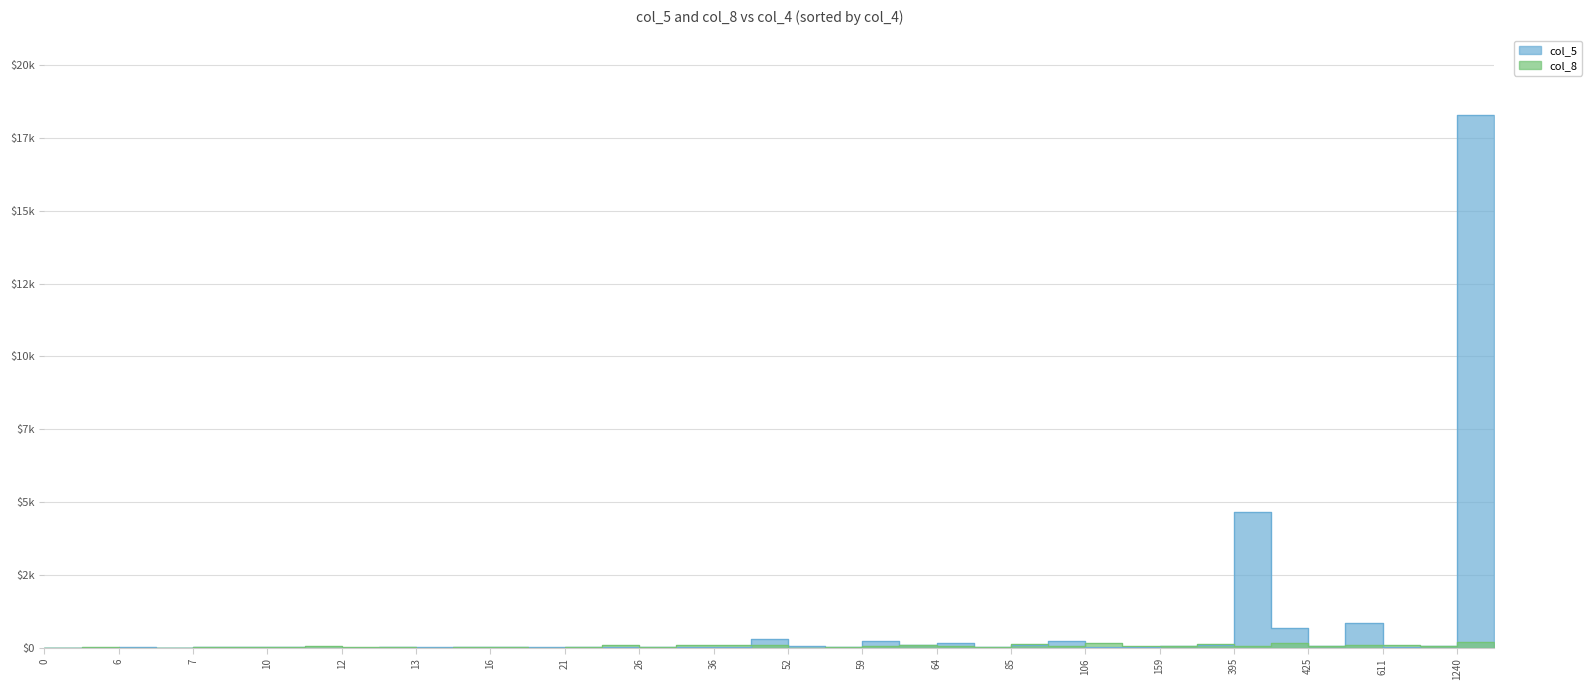

What is the highest value of the col_8 series?

184